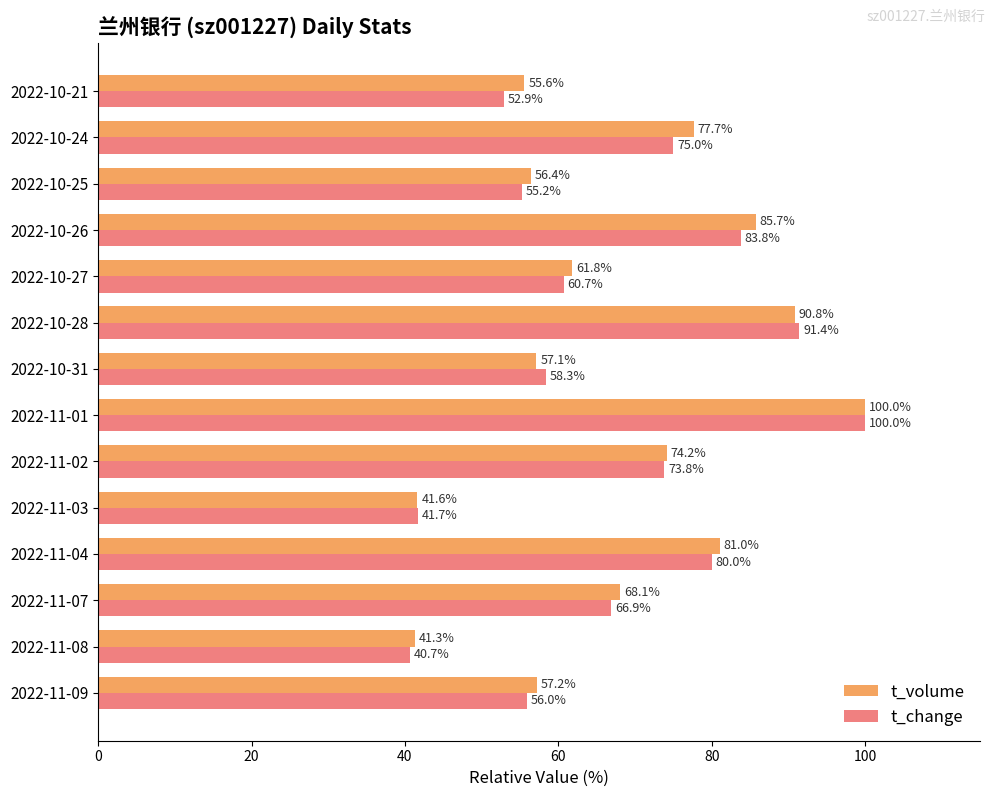

Rank the categories by t_change value from highest to lowest.

2022-11-01, 2022-10-28, 2022-10-26, 2022-11-04, 2022-10-24, 2022-11-02, 2022-11-07, 2022-10-27, 2022-10-31, 2022-11-09, 2022-10-25, 2022-10-21, 2022-11-03, 2022-11-08